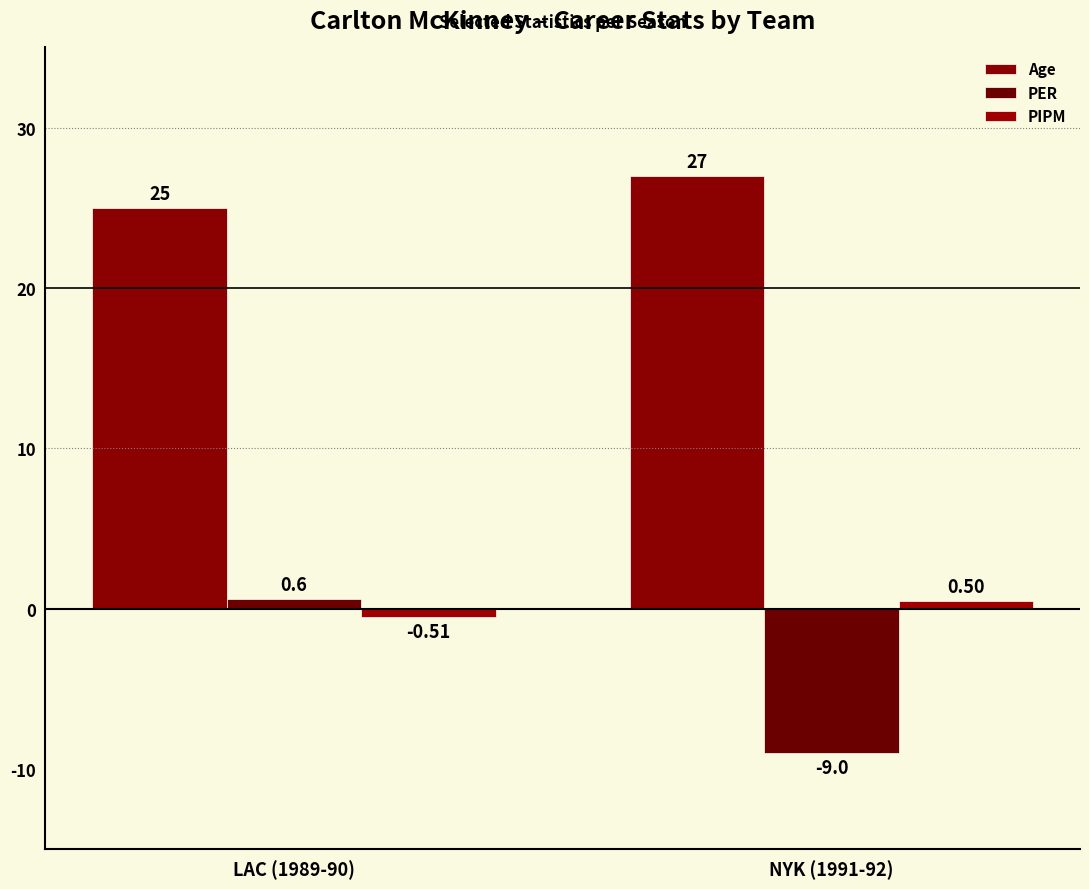

Which label corresponds to the smallest value in the chart?

NYK (1991-92)